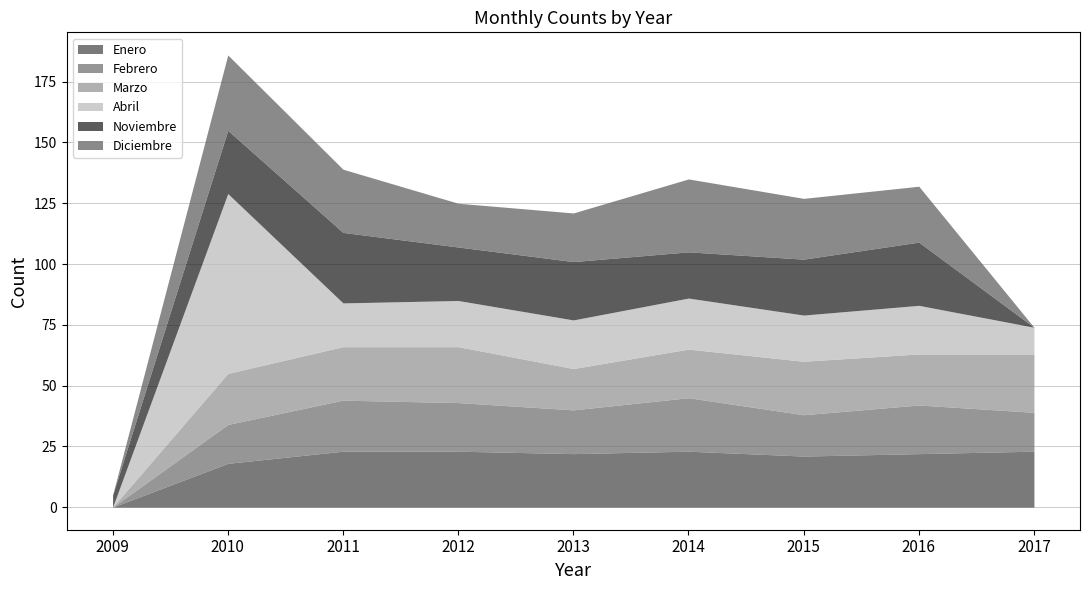

What is the spread (max minus min) of values at 2009?

5